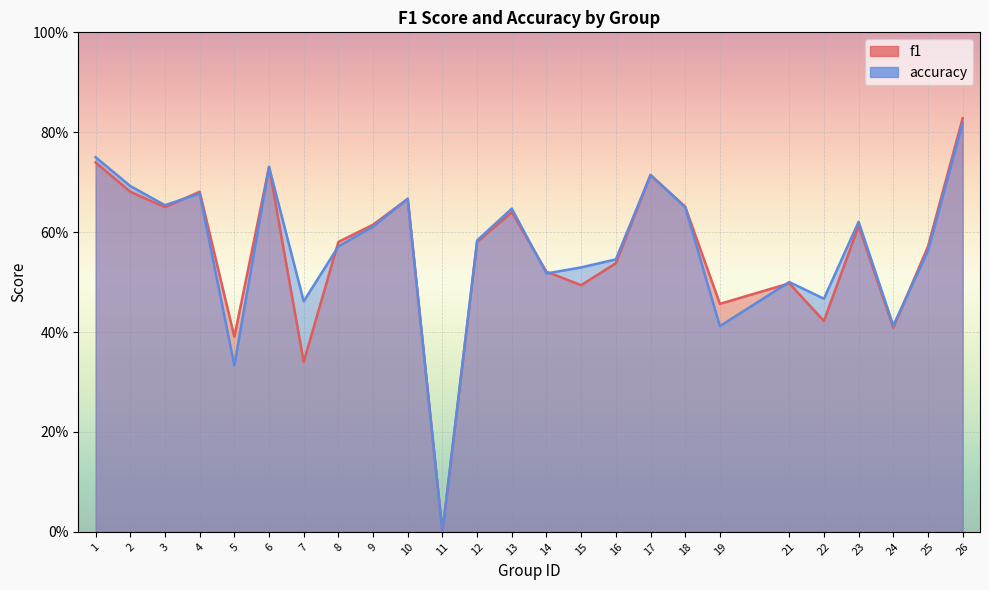

What is the difference between the second highest and second lowest values in the f1 series?

0.4